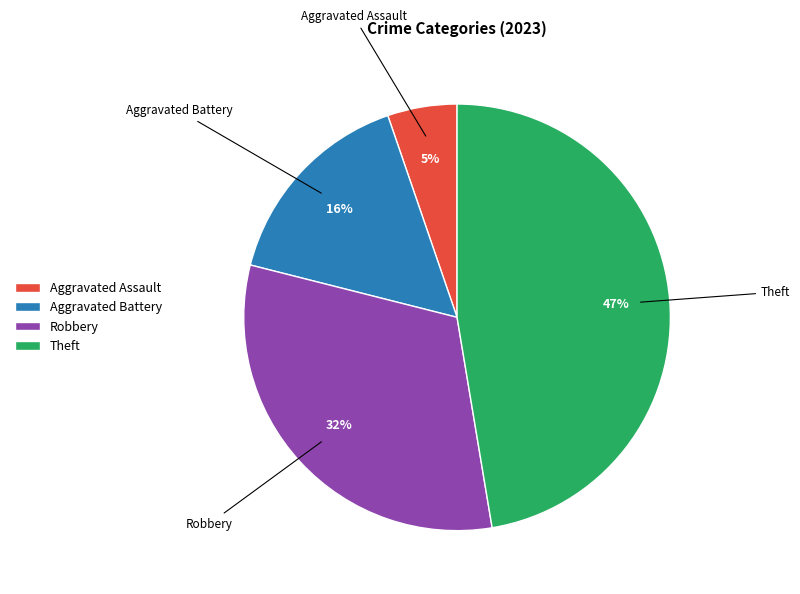

Count the number of slices in the pie.

4